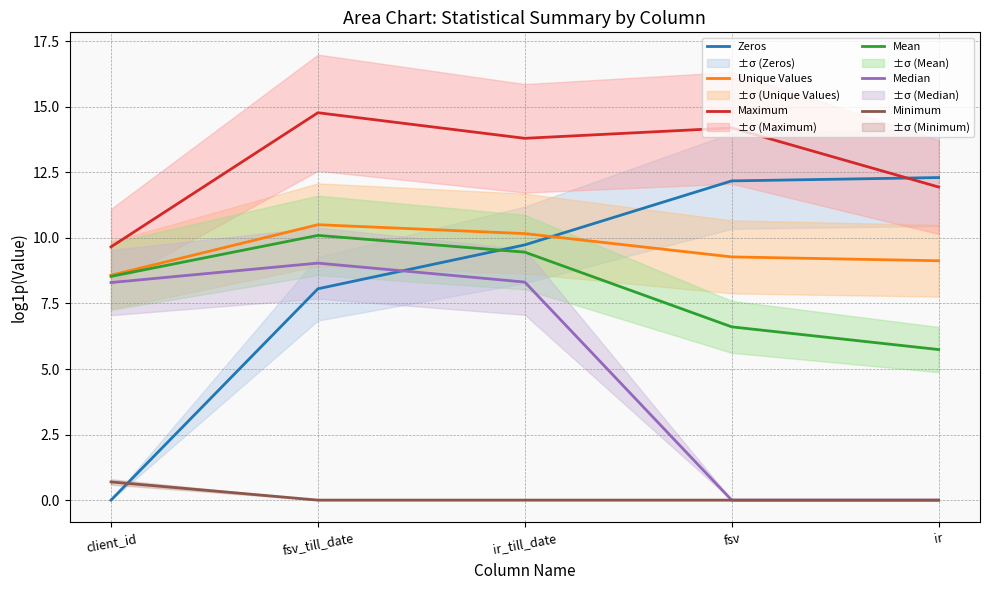

What is the maximum value for Median?

9.0